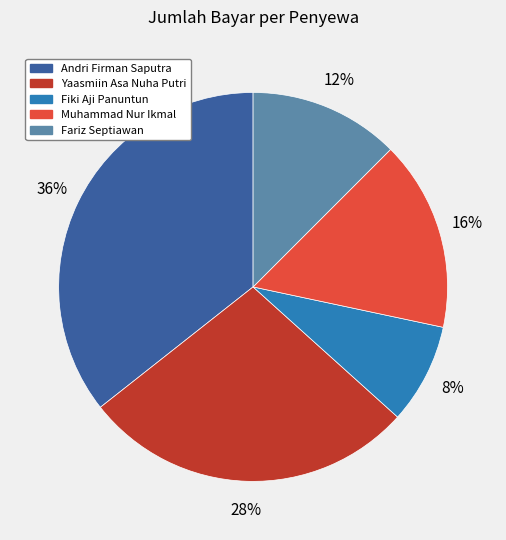

Is there a majority slice in this chart?

No